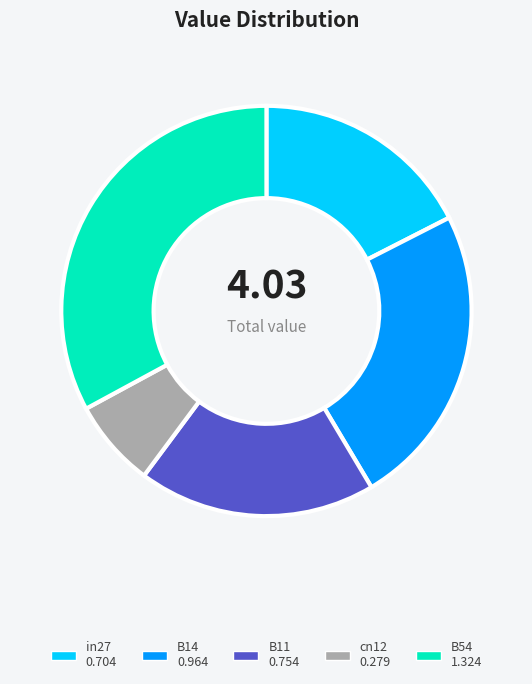

Which category has the biggest portion of the pie?

B54